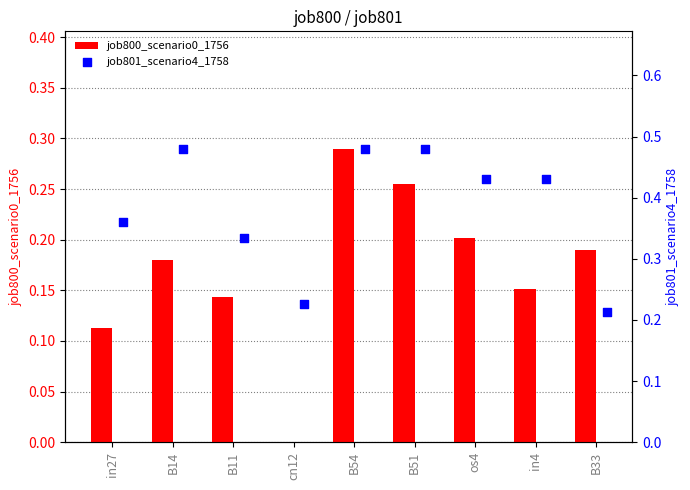

At how many categories does at least one series exceed 0?

9